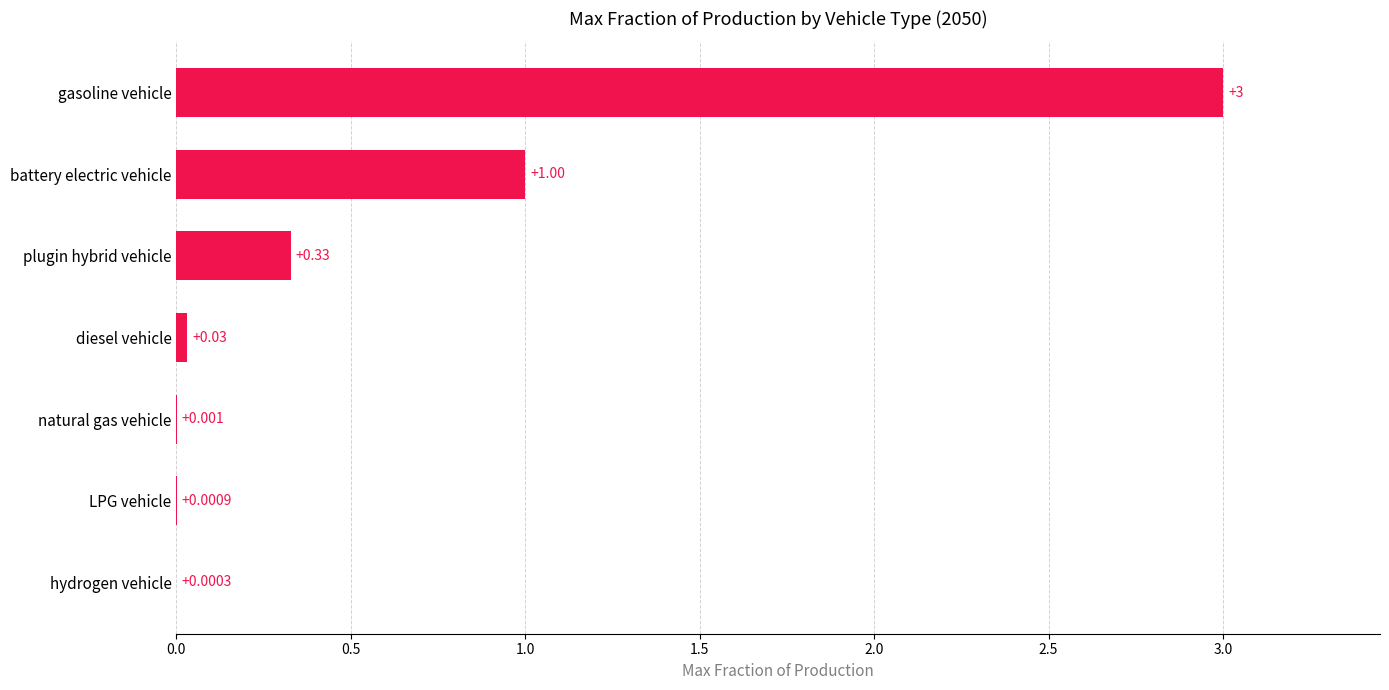

At which label is the value closest to 1?

battery electric vehicle